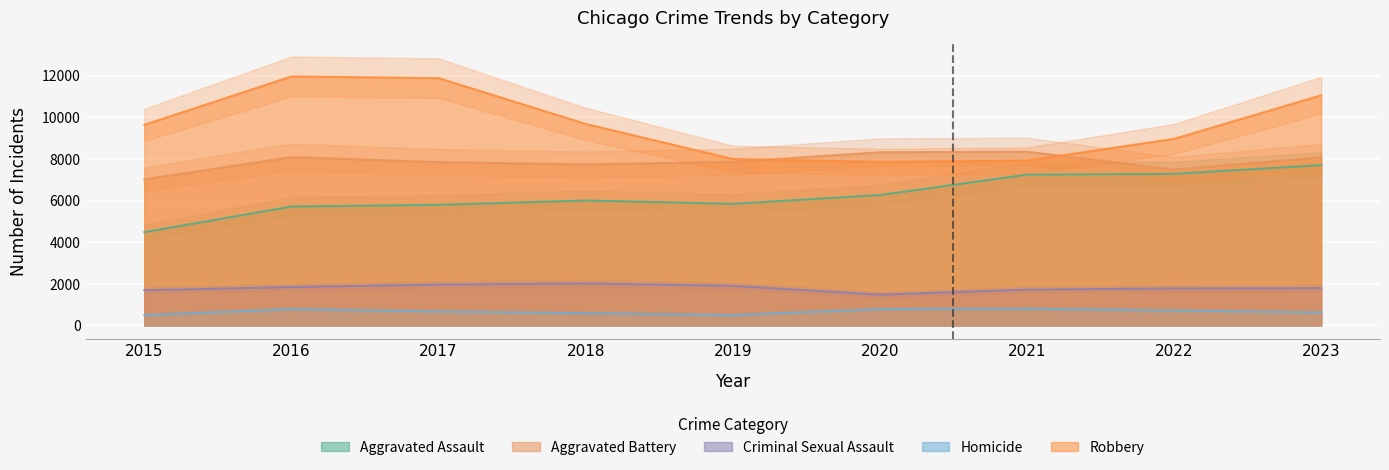

Reading right to left, list all the values displayed in this chart.

Aggravated Assault: 7703	7280	7242	6264	5841	6001	5793	5712	4480
Aggravated Battery: 8073	7488	8347	8319	7858	7735	7845	8086	7019
Criminal Sexual Assault: 1793	1781	1721	1478	1905	2019	1965	1846	1691
Homicide: 624	722	804	787	499	588	672	786	496
Robbery: 11055	8963	7918	7855	7995	9681	11880	11960	9638